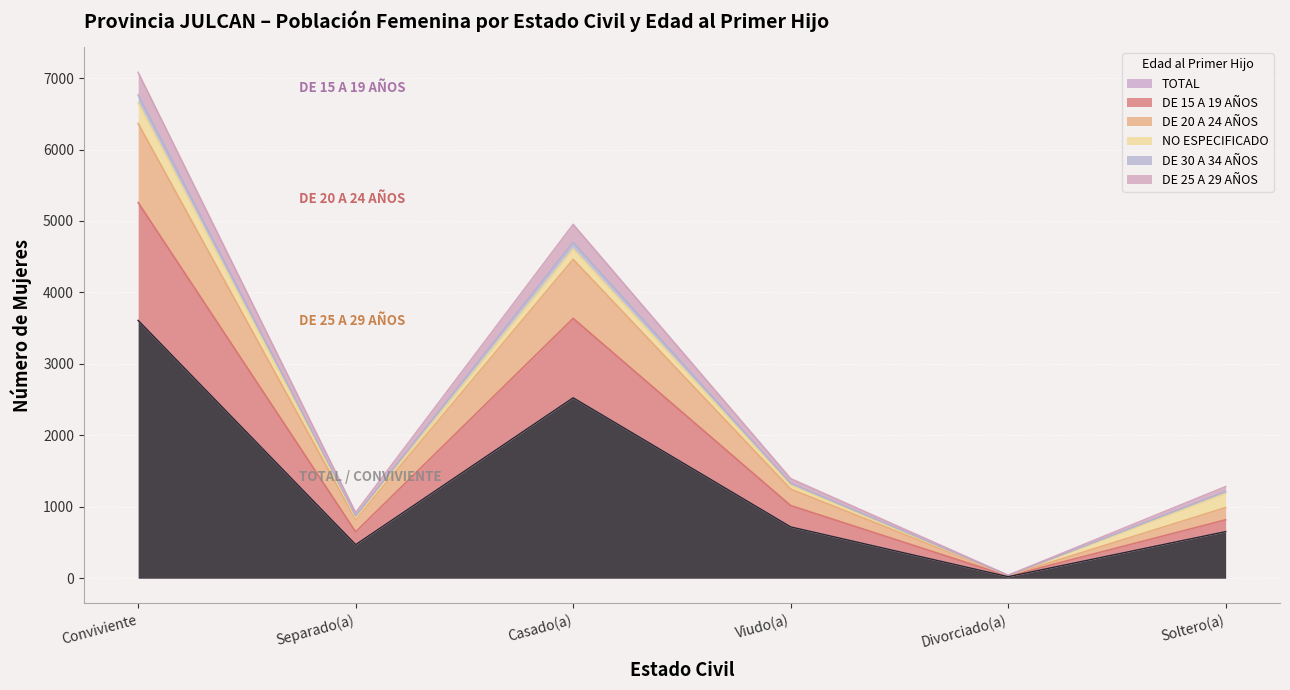

What is the approximate value of TOTAL at Conviviente, to the nearest 100?

3600